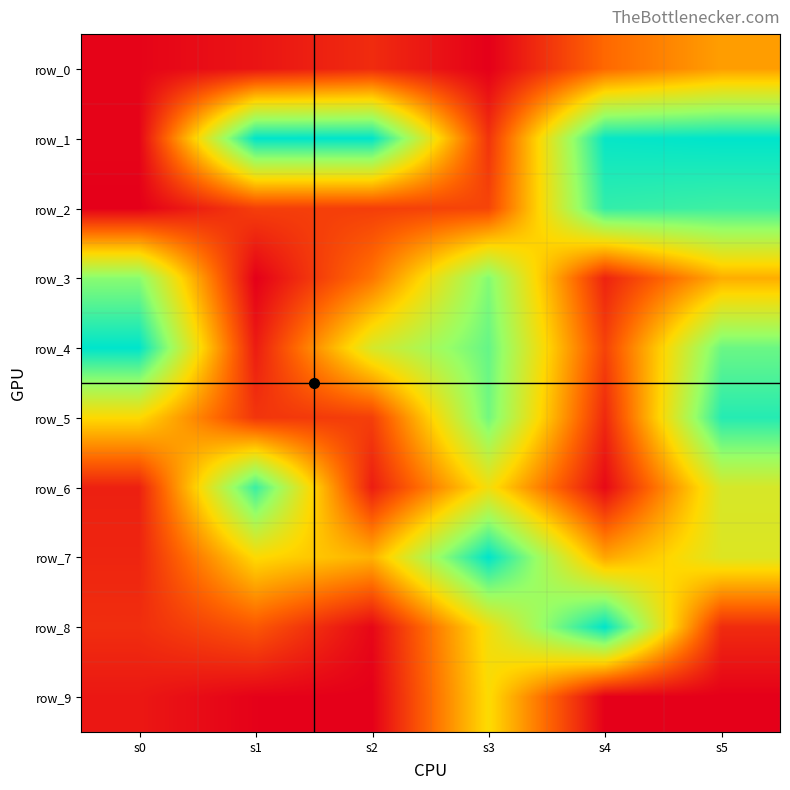

How many data points does each series have?

6